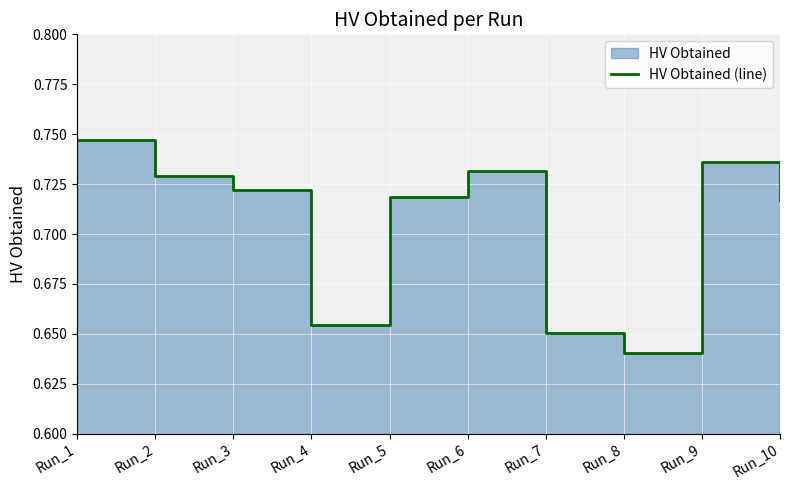

How many points are lower than both their immediate neighbors (excluding endpoints)?

2